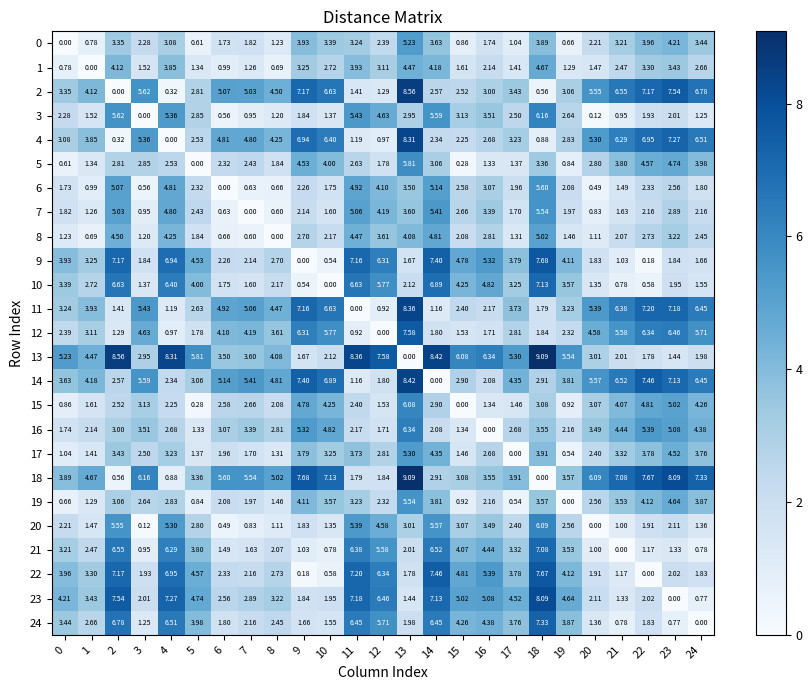

How many data points does each series have?

25